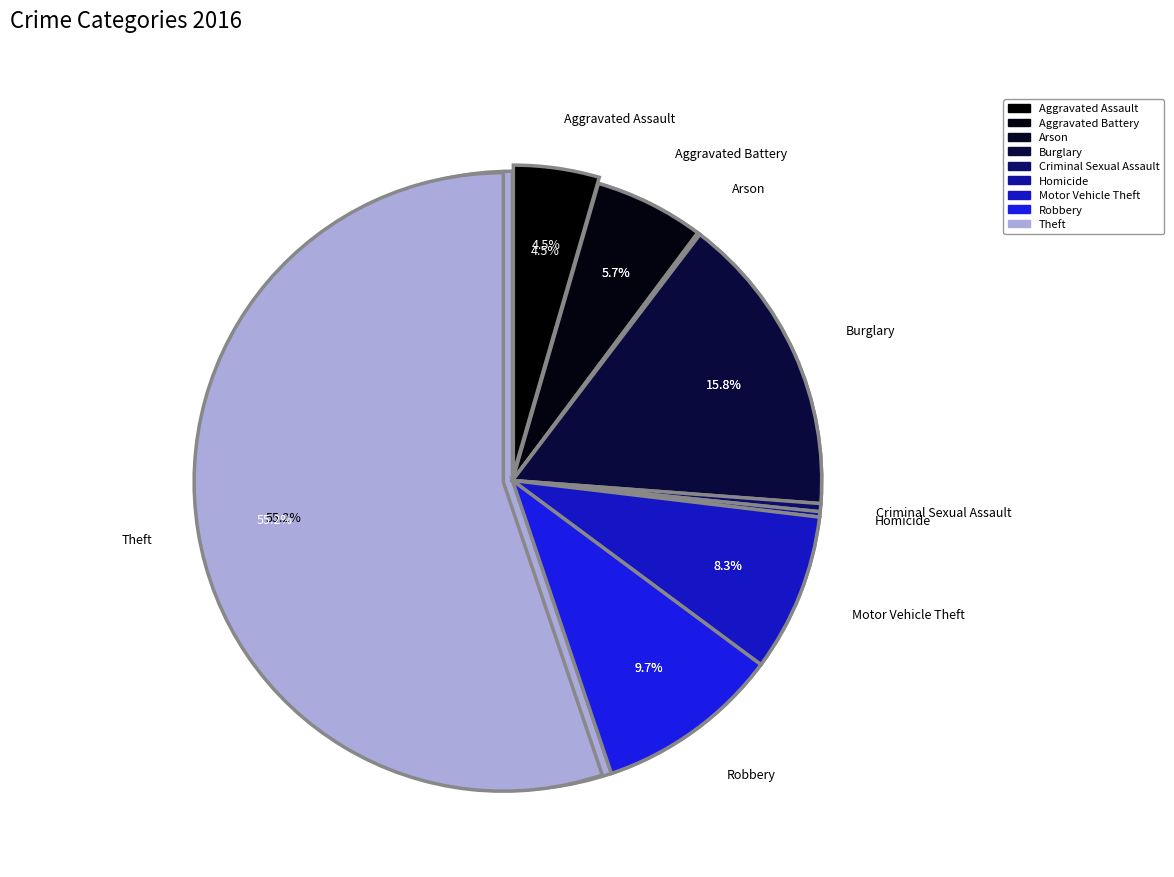

Approximately how many times larger is the value at Aggravated Battery compared to Criminal Sexual Assault?

13.7